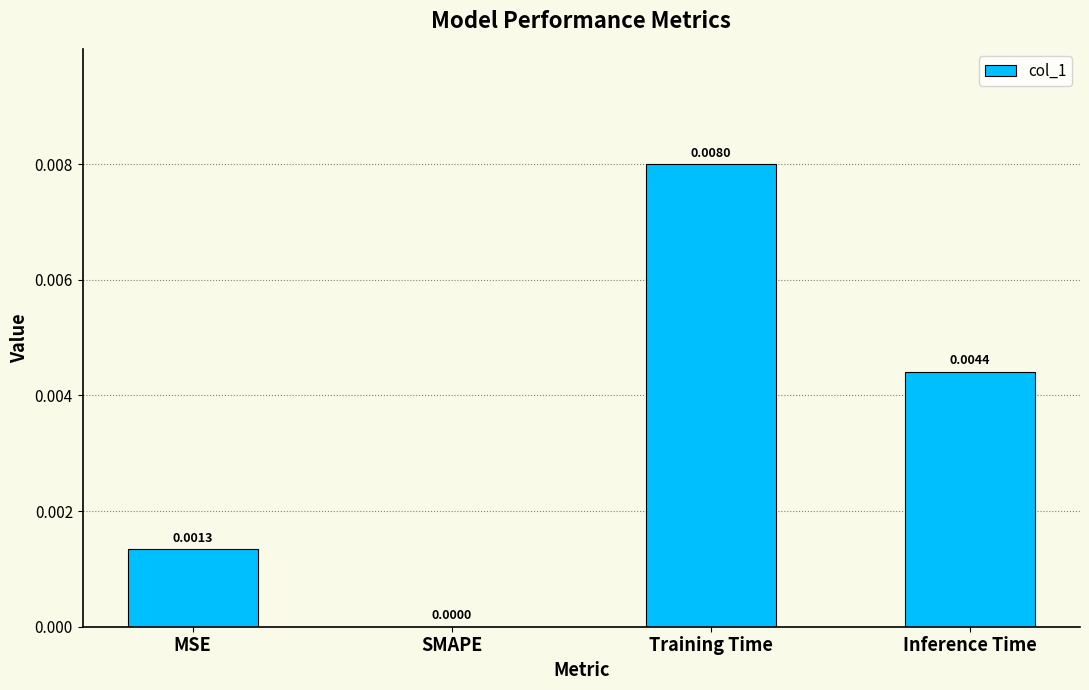

Where is the data nearest to the value 0?

SMAPE